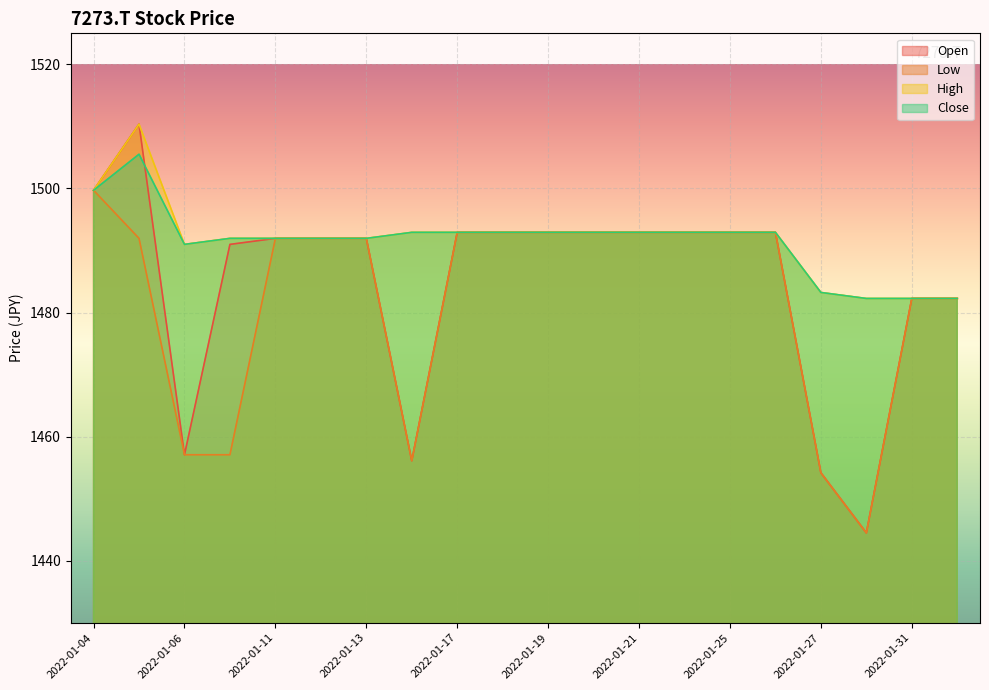

Count the number of categories in the chart.

20